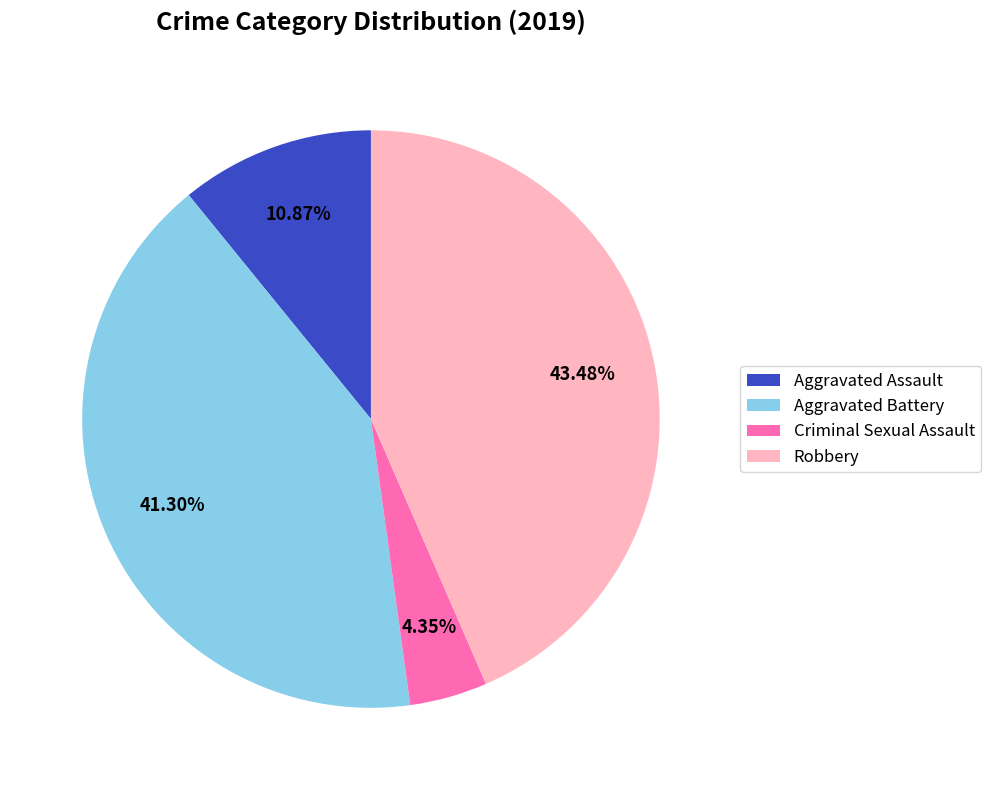

Which slice is the smallest?

Criminal Sexual Assault